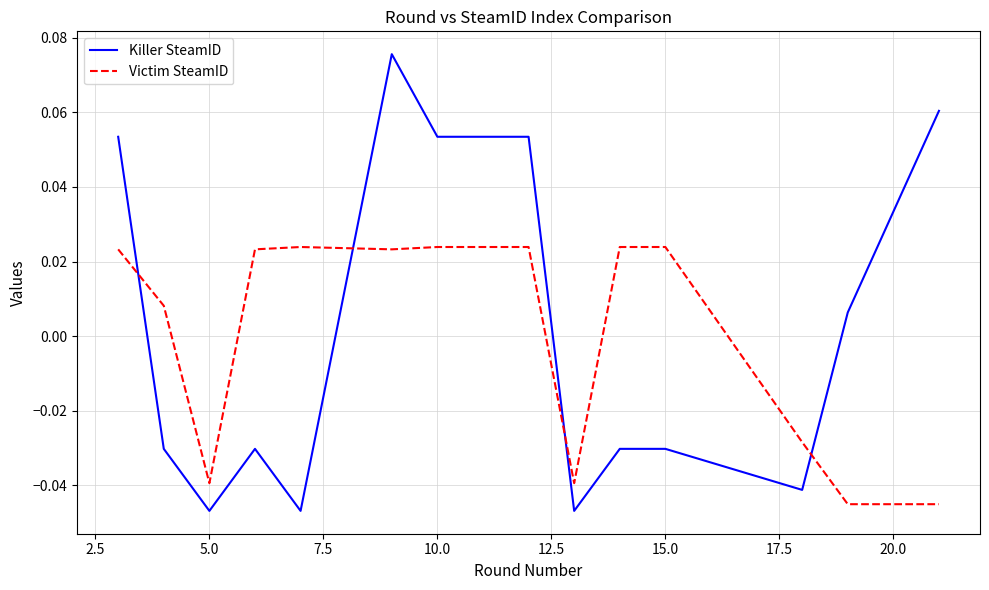

List the series in order of their peak value, highest first.

Killer SteamID, Victim SteamID